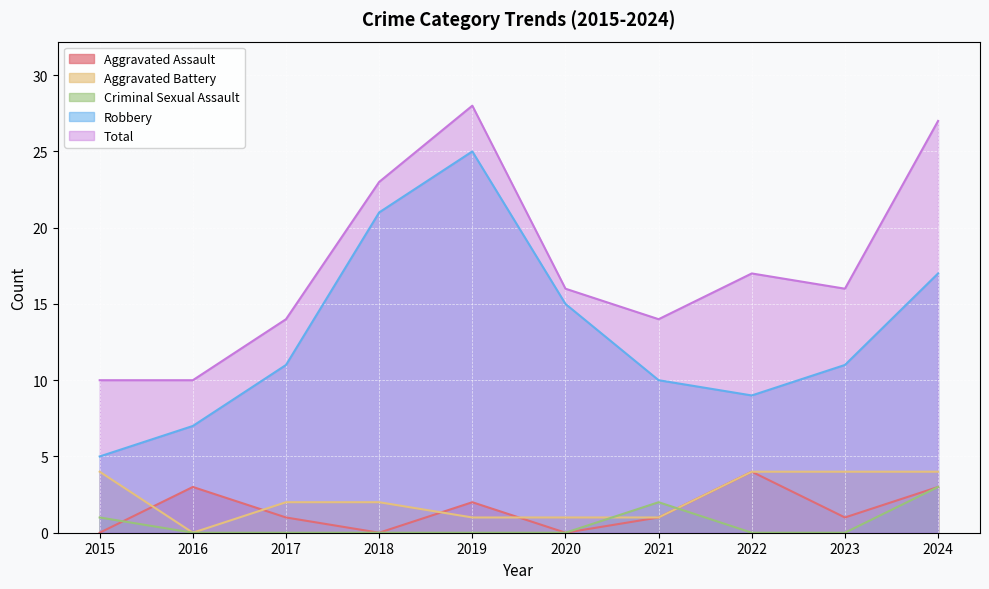

At 2015, list the series in order from largest to smallest.

Total, Robbery, Aggravated Battery, Criminal Sexual Assault, Aggravated Assault